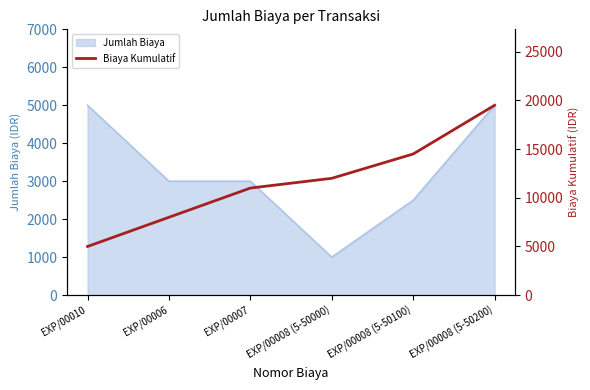

The value of Jumlah Biaya at EXP/00006 is 1254. True or false?

False